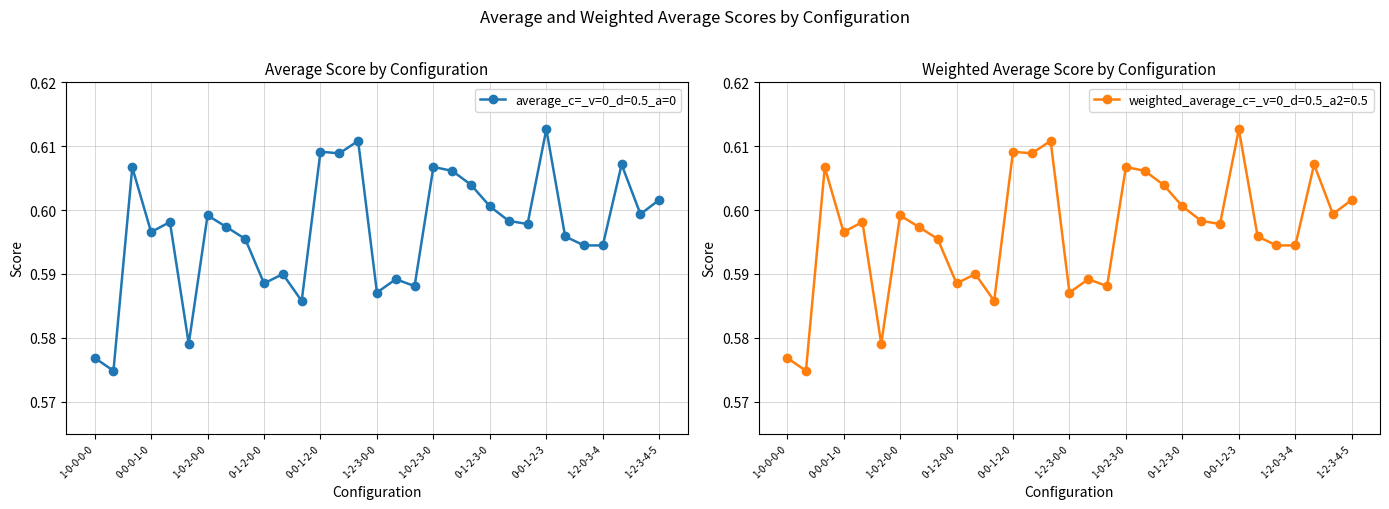

What is the maximum value shown in the chart?

0.6